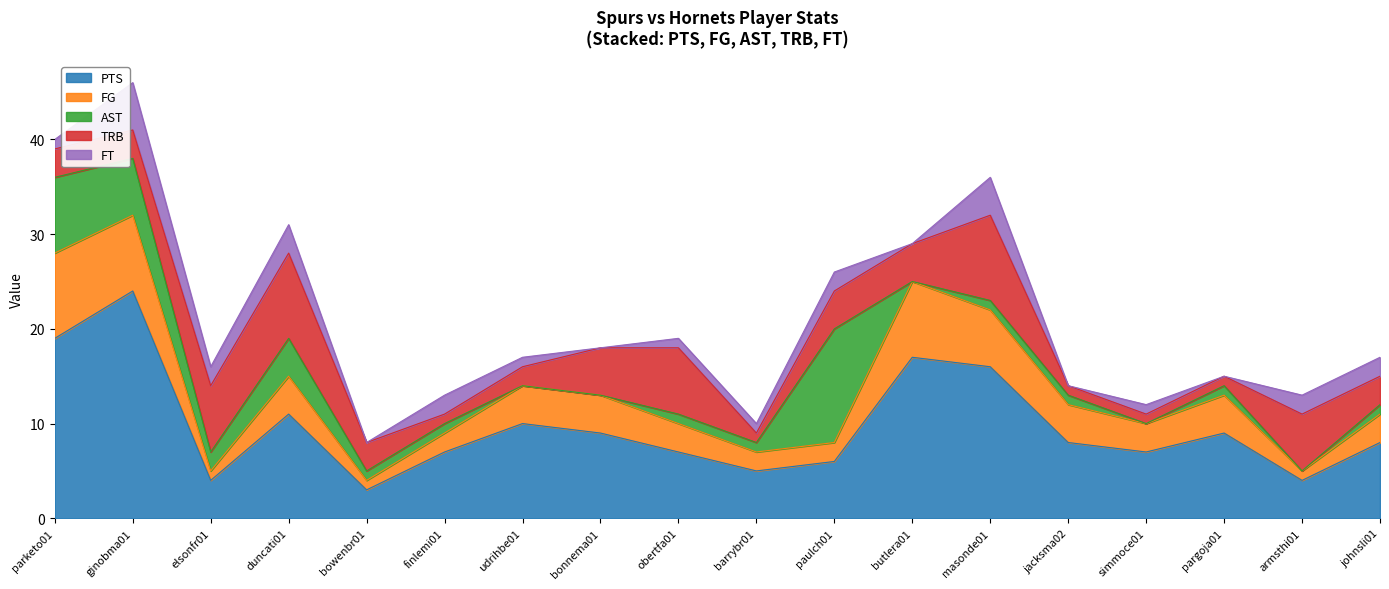

In TRB, how many points are higher than both neighbors (excluding endpoints)?

4